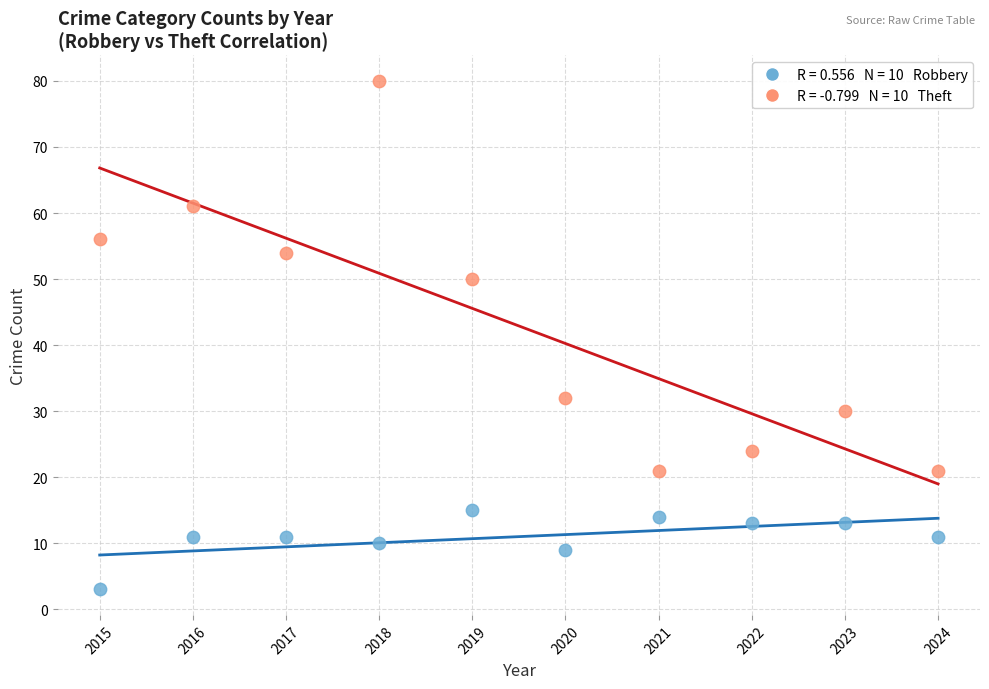

Across all data points, what is the range of X values (max minus min)?

9